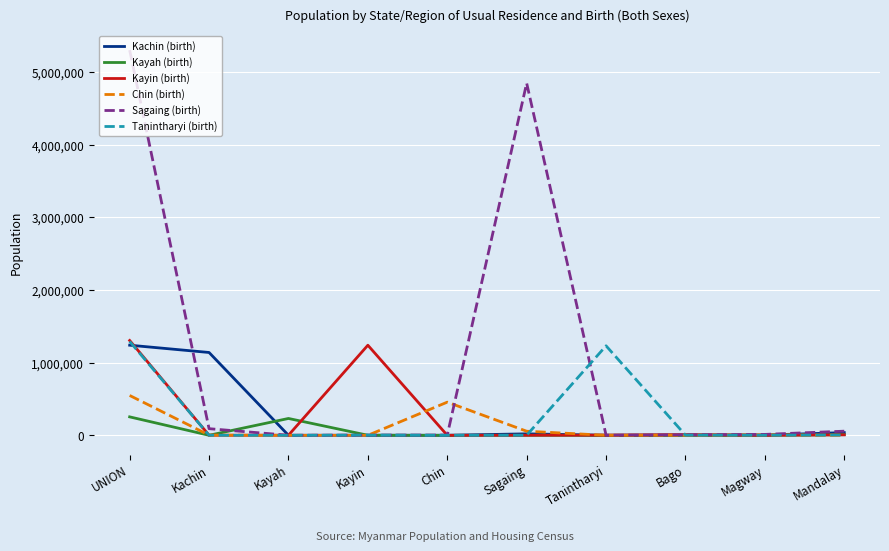

Which series has the largest range (max minus min)?

Sagaing (birth)